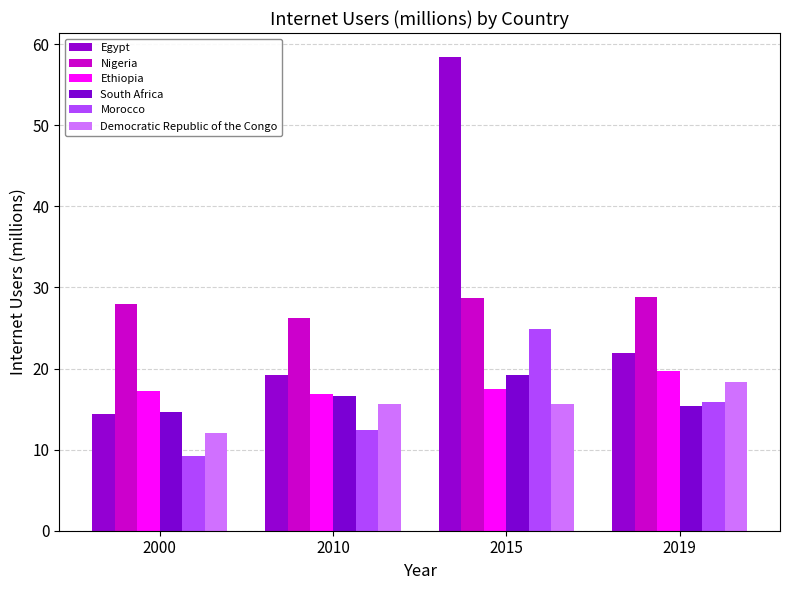

Which series has the largest total across all categories?

Egypt